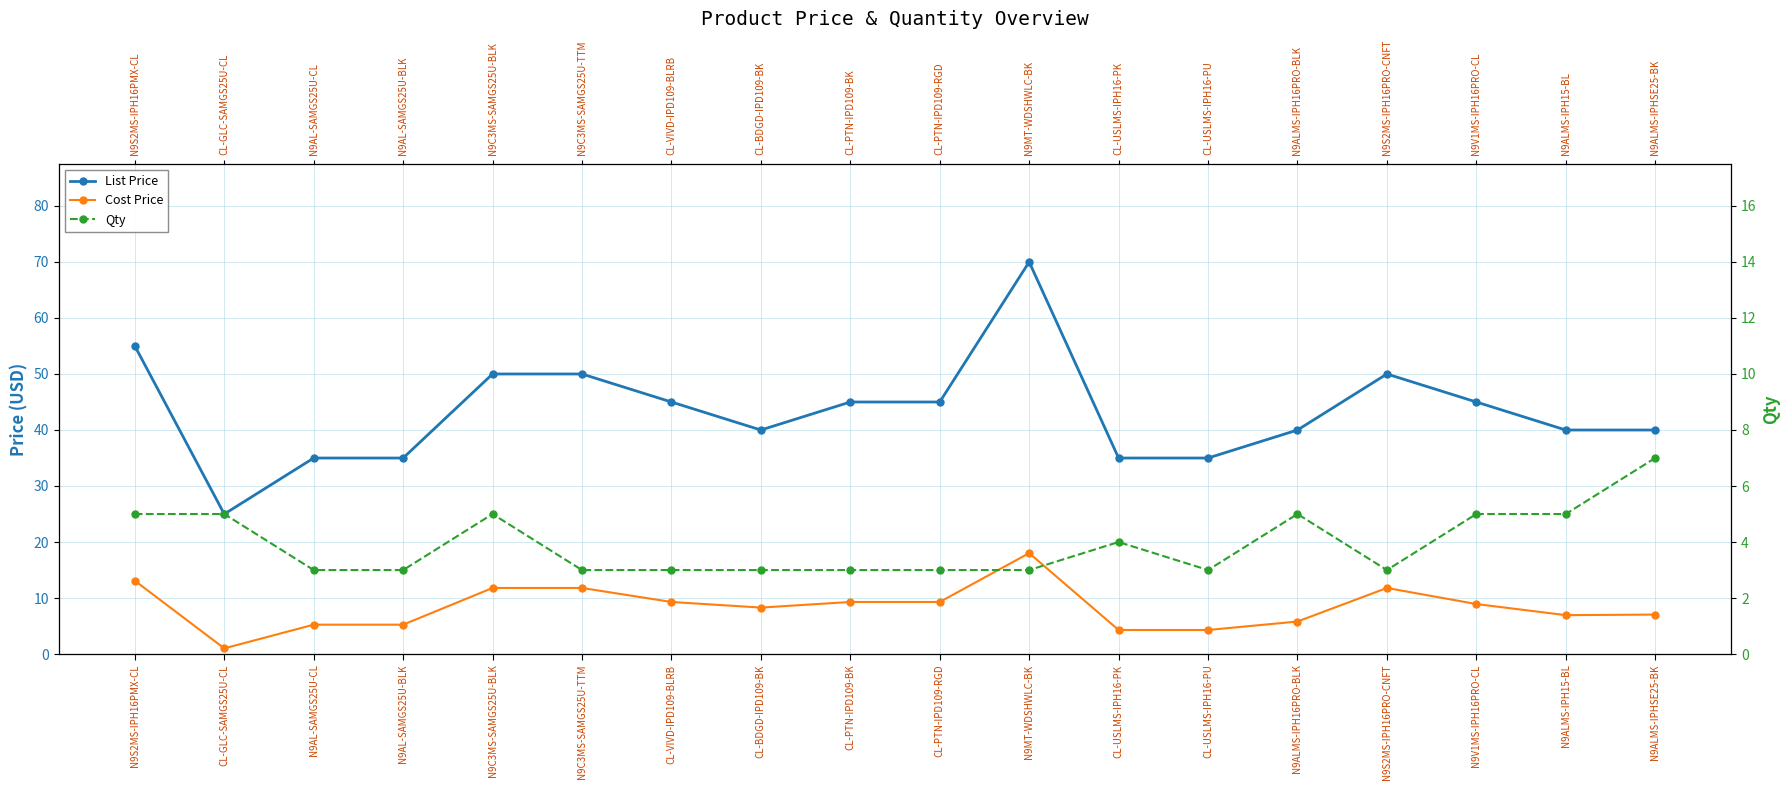

Where is List Price nearest to the value 47?

CL-VIVD-IPD109-BLRB